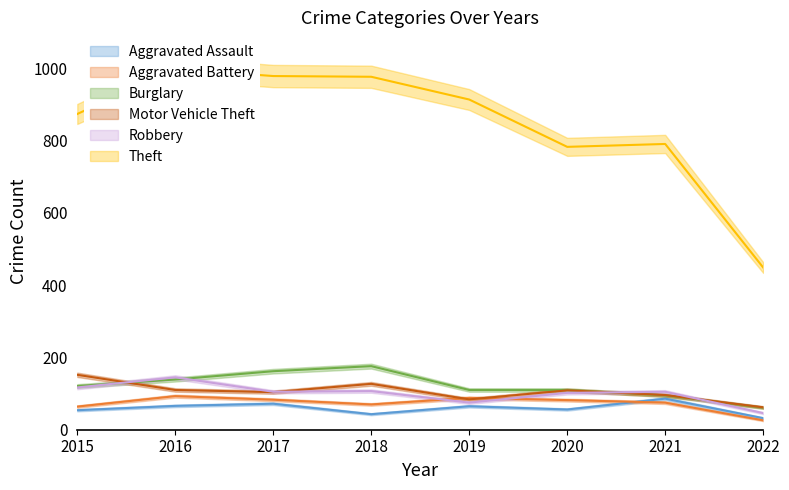

True or false: Aggravated Assault and Robbery cross at least once.

False